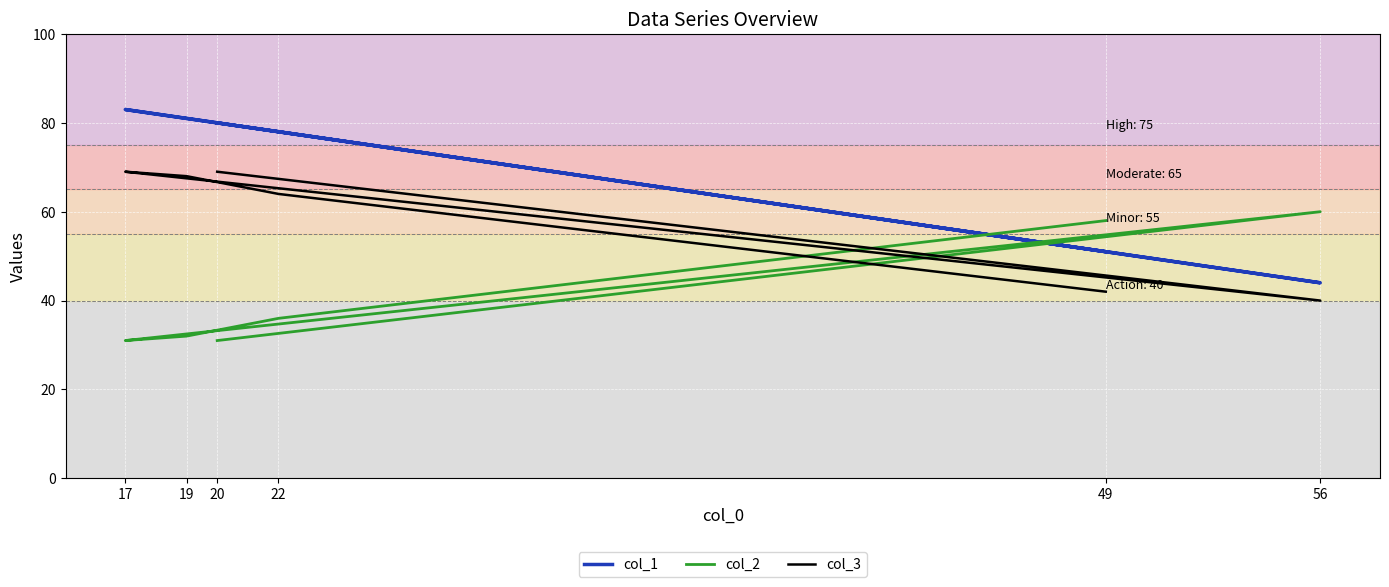

What is the lowest value of the col_2 series?

31